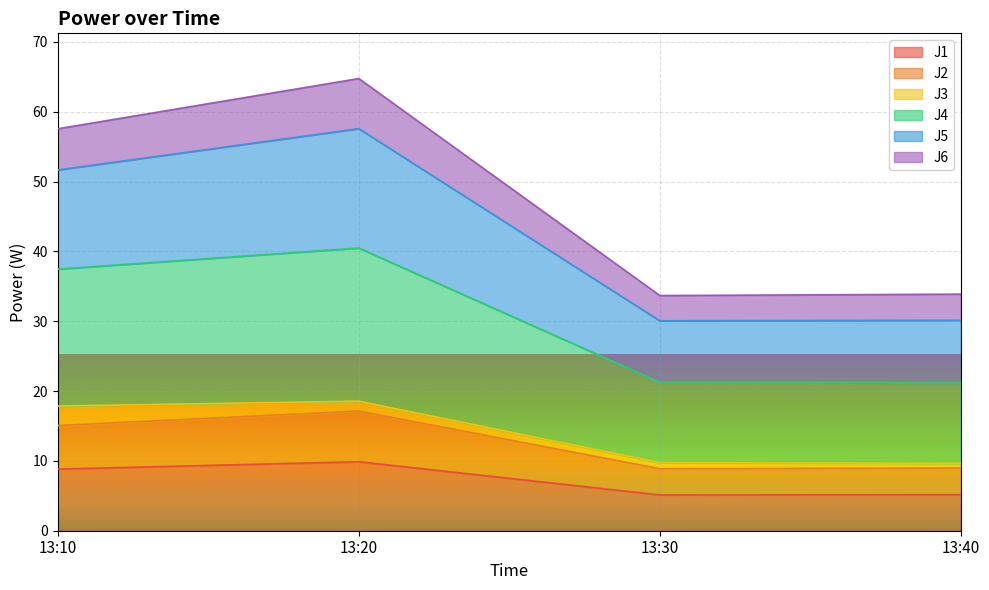

What is the minimum value for J1?

5.1